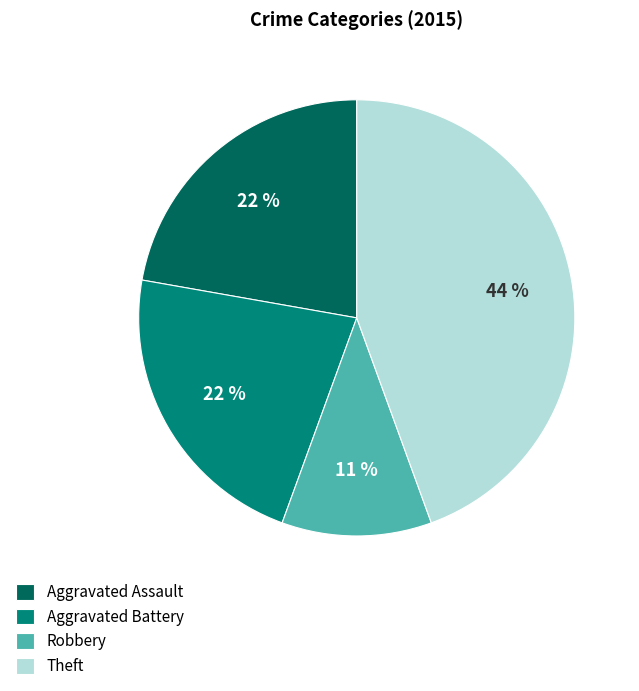

To the nearest percent, what portion does Theft represent?

44%